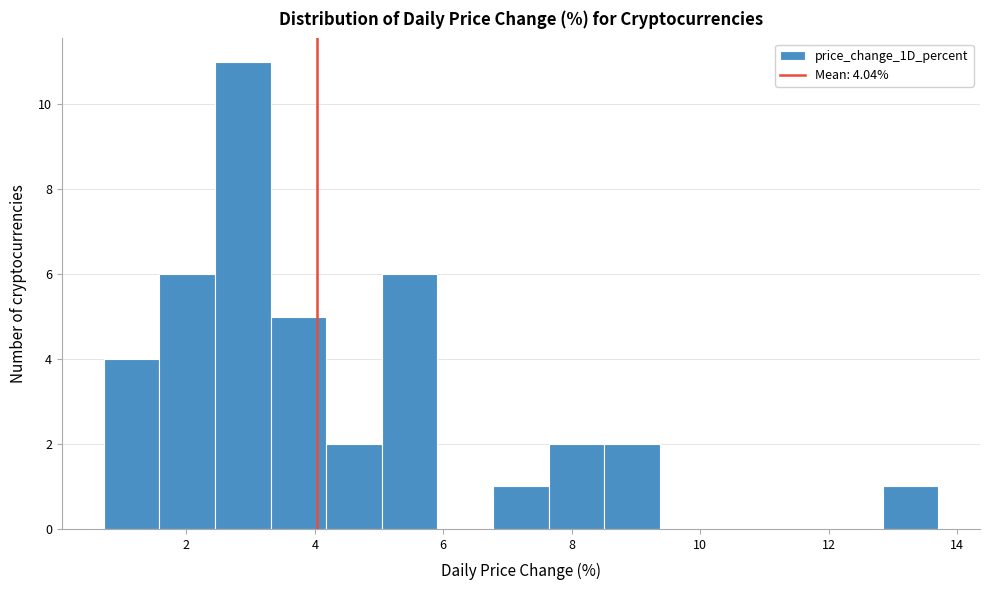

Which range on the x-axis has the tallest bar?

2.4 to 3.4